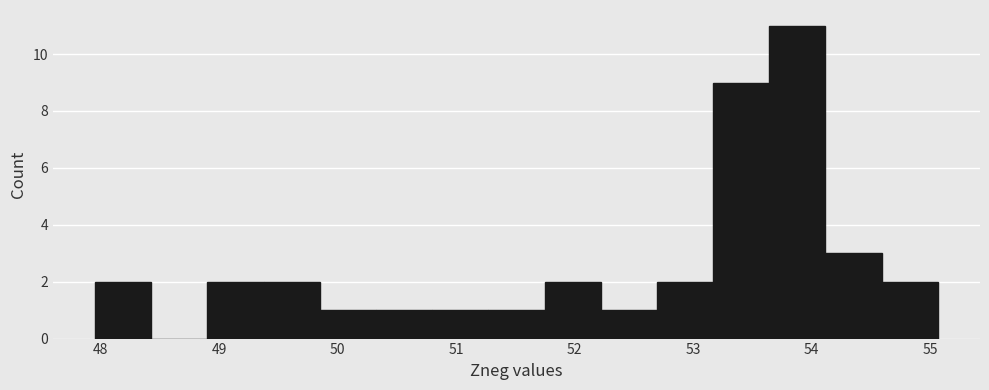

Reading left to right, list every bar in this chart as the range it spans on the x-axis followed by its height. Neither the bar edges nor the heights are printed on the chart, so give them approximately, as read against the axes.

48.0 to 48.4: 2
48.4 to 48.9: 0
48.9 to 49.4: 2
49.4 to 49.9: 2
49.9 to 50.3: 1
50.3 to 50.8: 1
50.8 to 51.3: 1
51.3 to 51.7: 1
51.7 to 52.2: 2
52.2 to 52.7: 1
52.7 to 53.2: 2
53.2 to 53.6: 9
53.6 to 54.1: 11
54.1 to 54.6: 3
54.6 to 55.1: 2